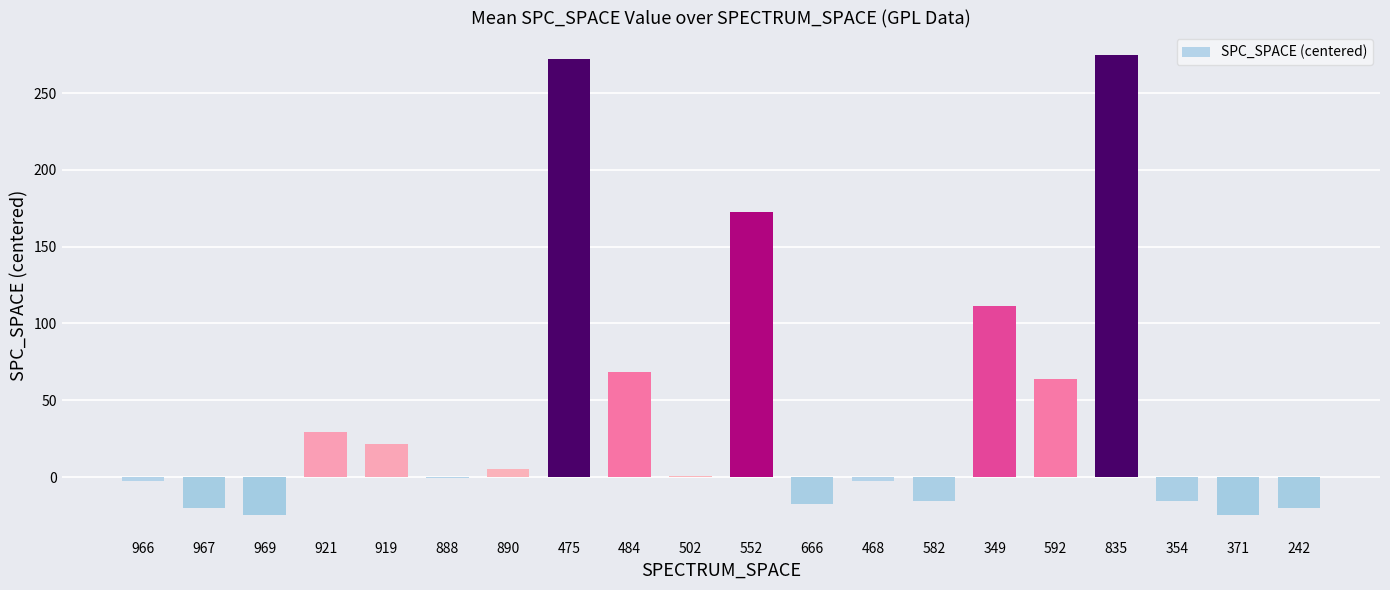

How many distinct data groups are displayed?

1